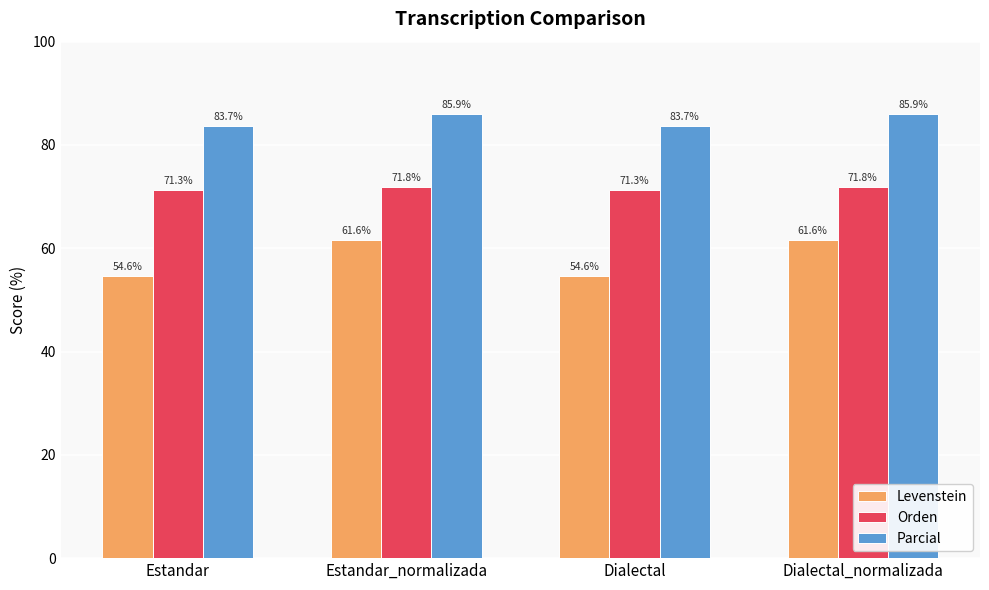

Are the bars grouped side by side (vs. stacked)?

Yes